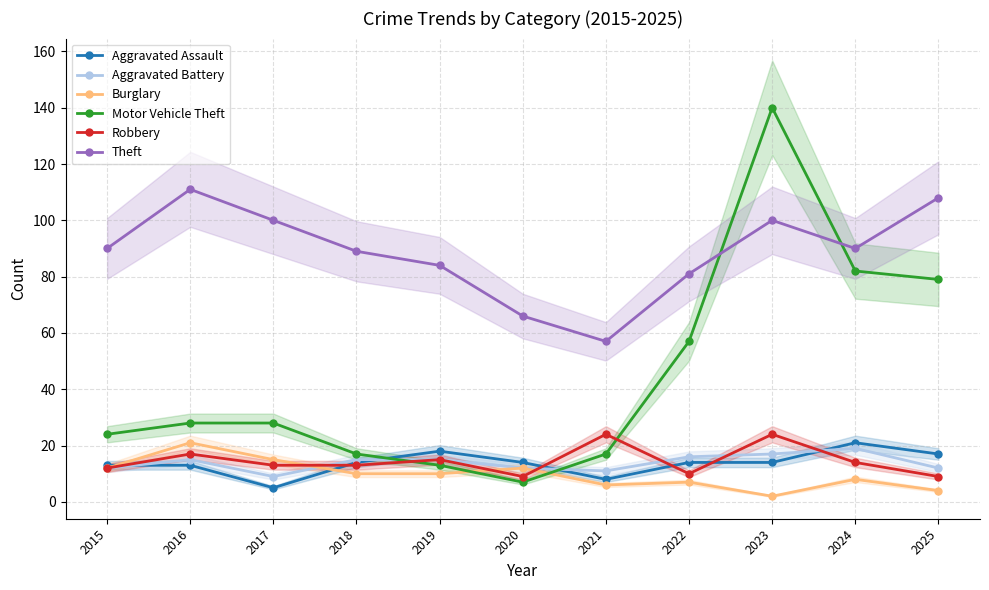

Where is the first local minimum for Motor Vehicle Theft?

2020